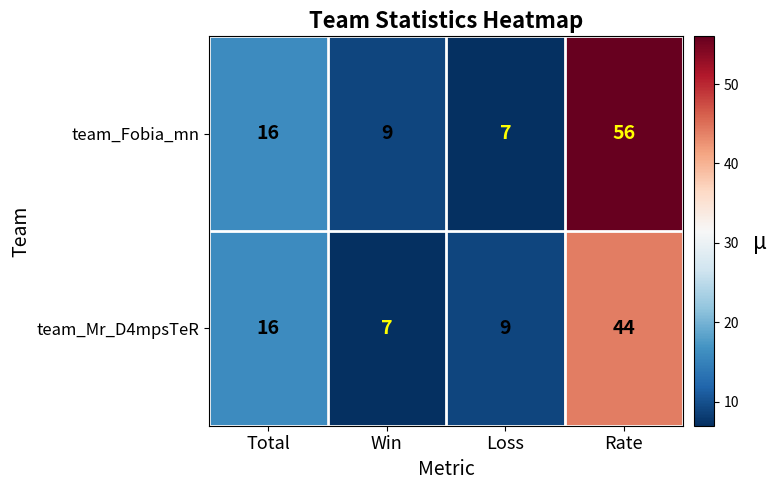

The team_Fobia_mn series shows 14 at Win. True or false?

False